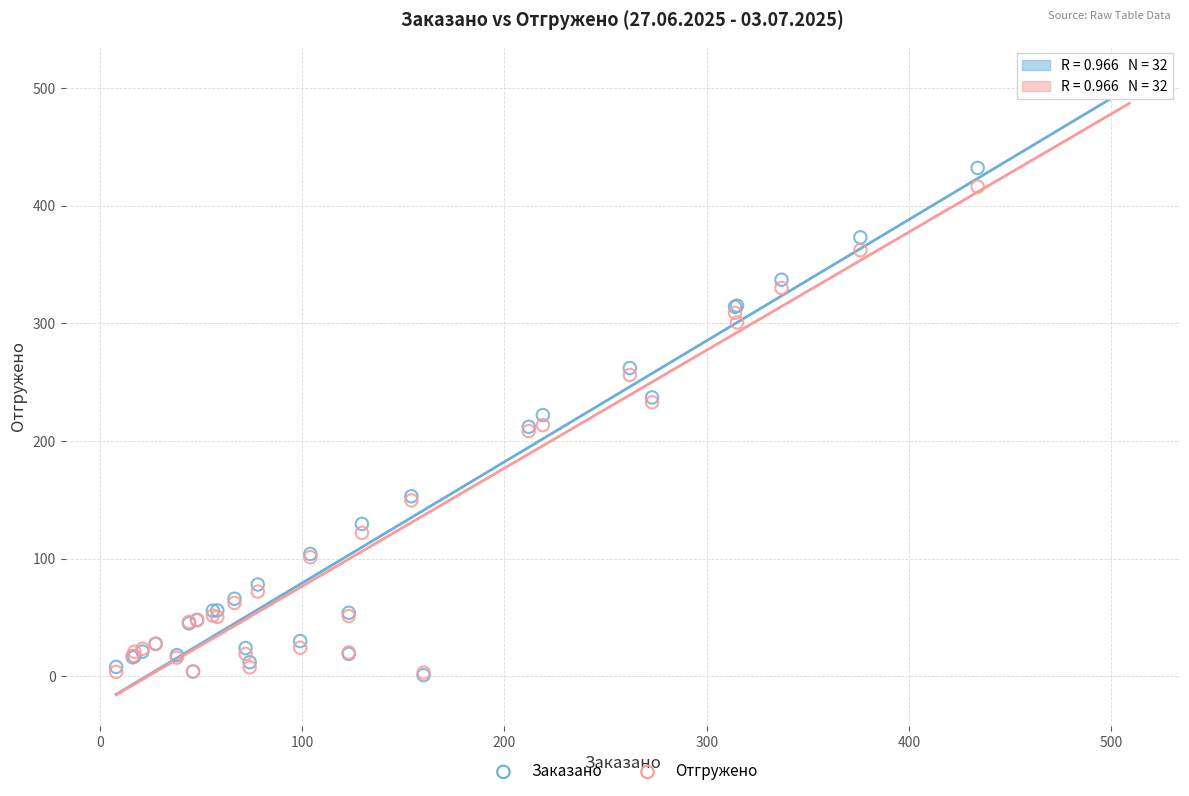

What are all the series names shown in the legend?

Заказано, Отгружено